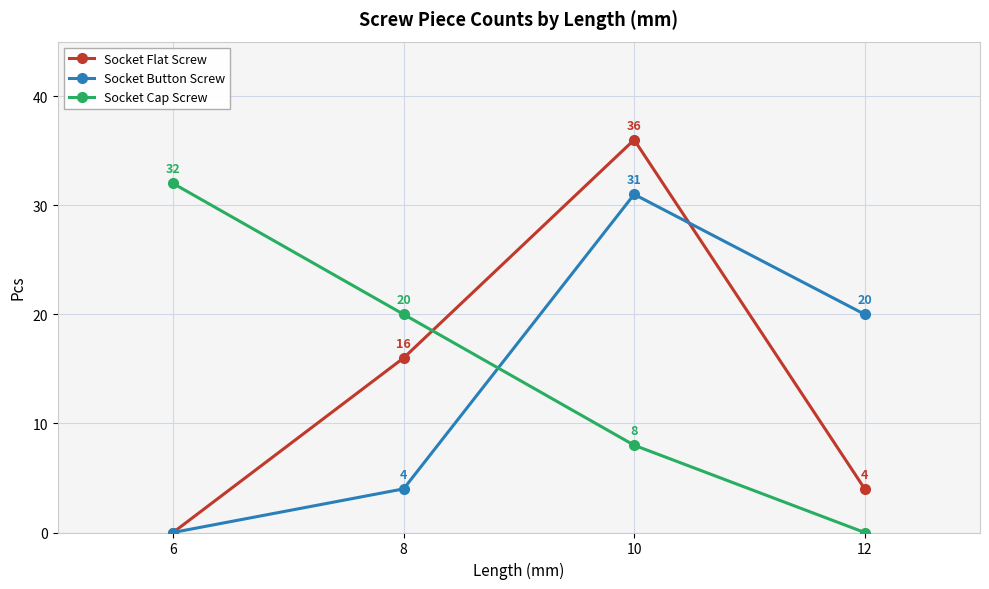

Which series has the largest total across all categories?

Socket Cap Screw